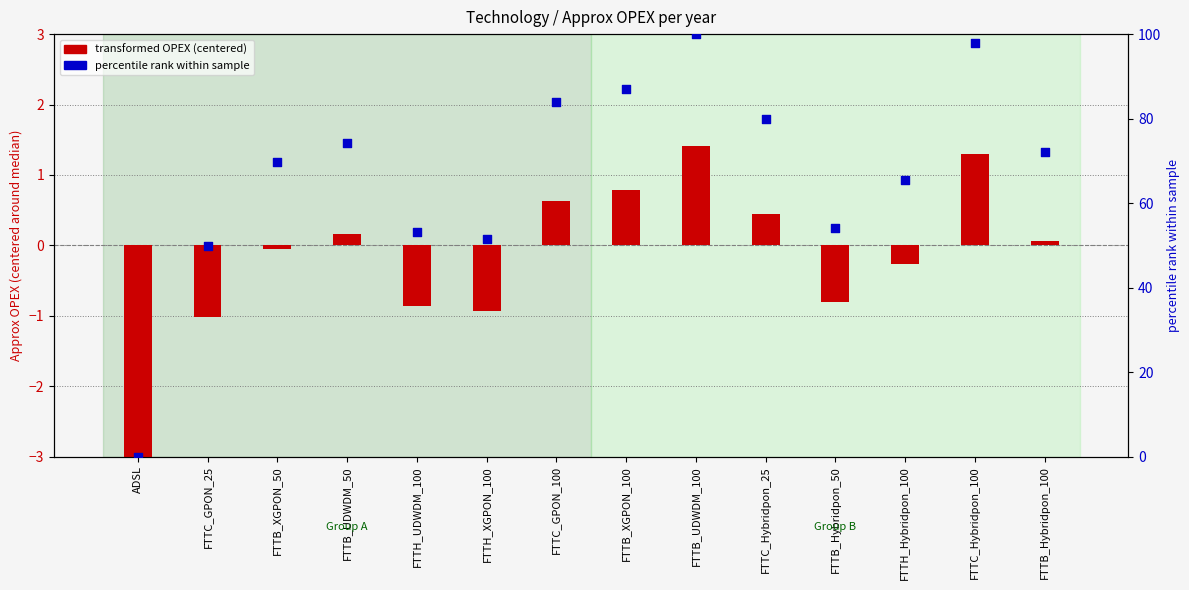

Which series contains the lowest Y value?

transformed OPEX (centered)